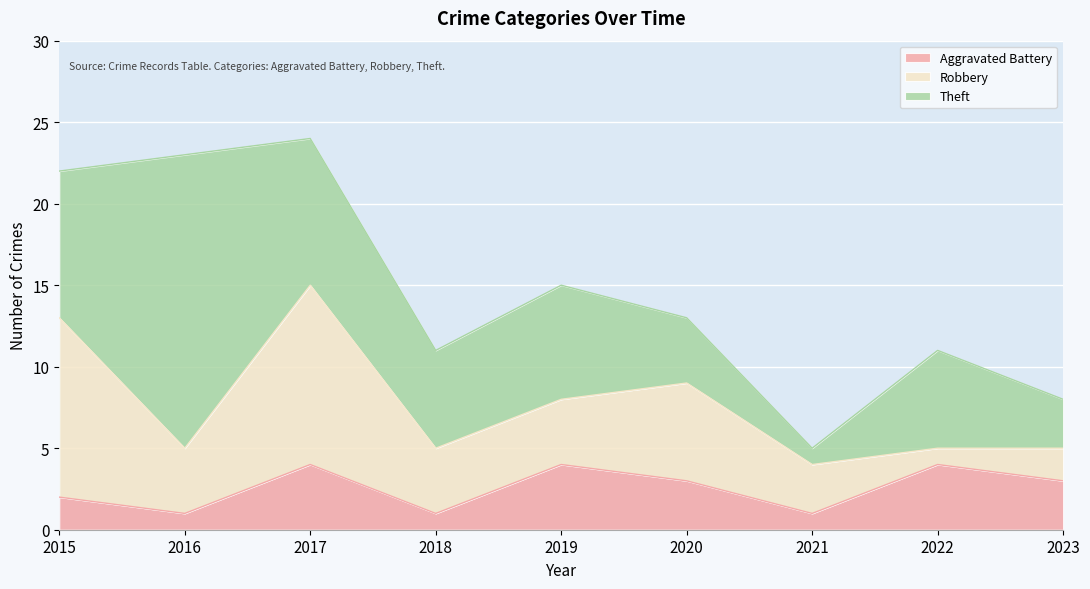

Reading left to right, extract all data points from this chart.

Aggravated Battery: 2	1	4	1	4	3	1	4	3
Robbery: 11	4	11	4	4	6	3	1	2
Theft: 9	18	9	6	7	4	1	6	3